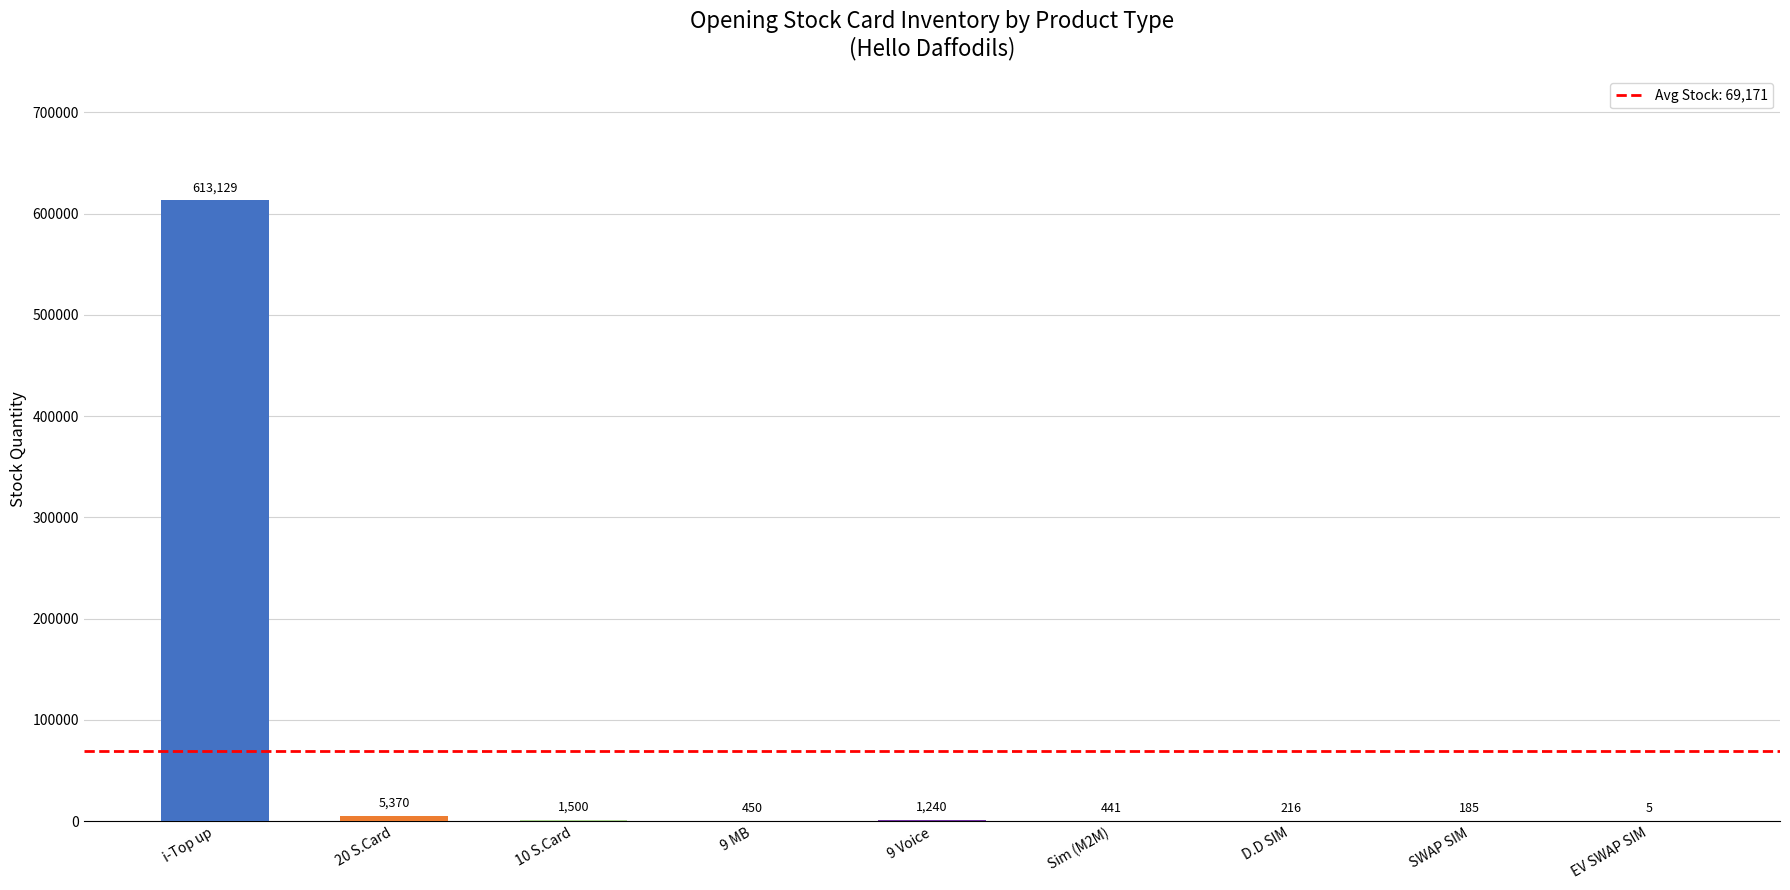

What is the average value?

69171